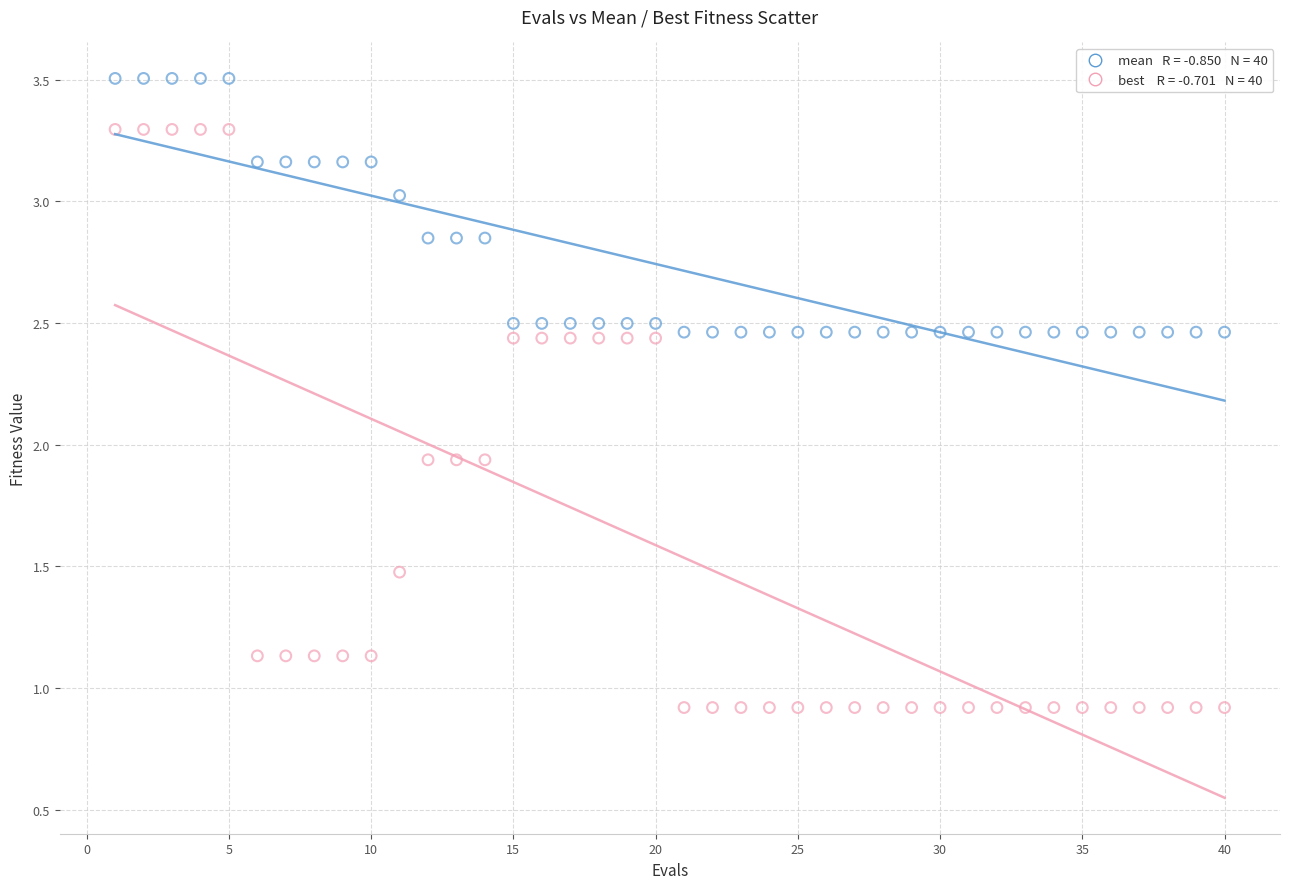

Across all data points, what is the range of X values (max minus min)?

39.0